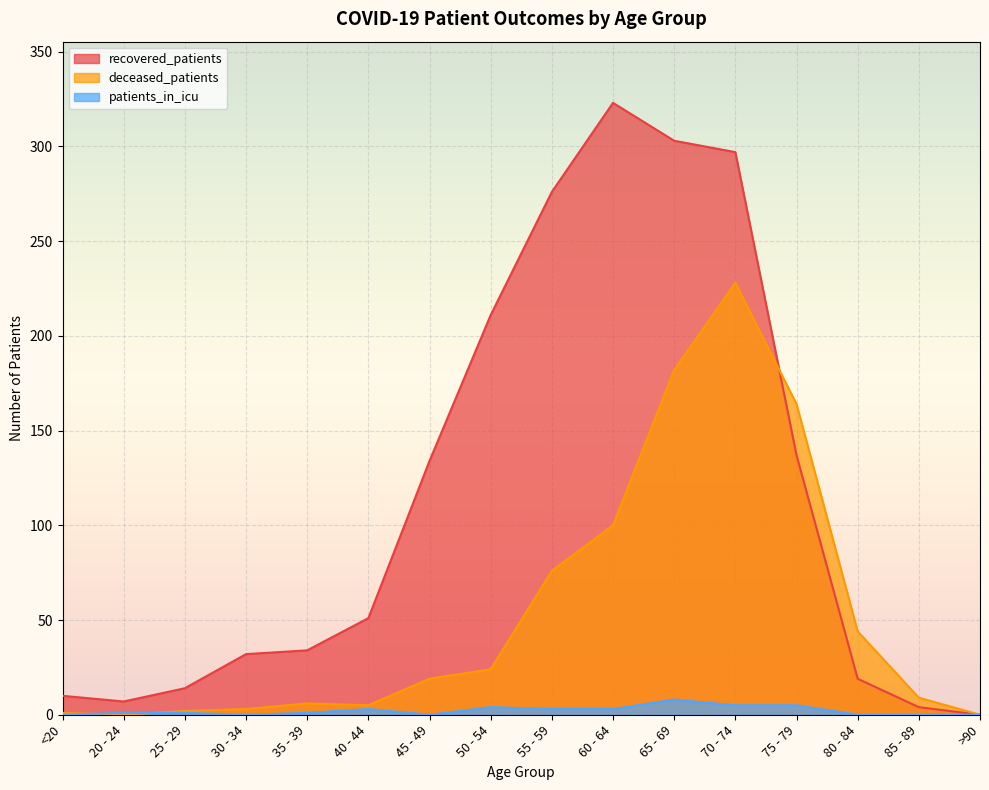

Which label corresponds to the smallest value in the chart?

>90